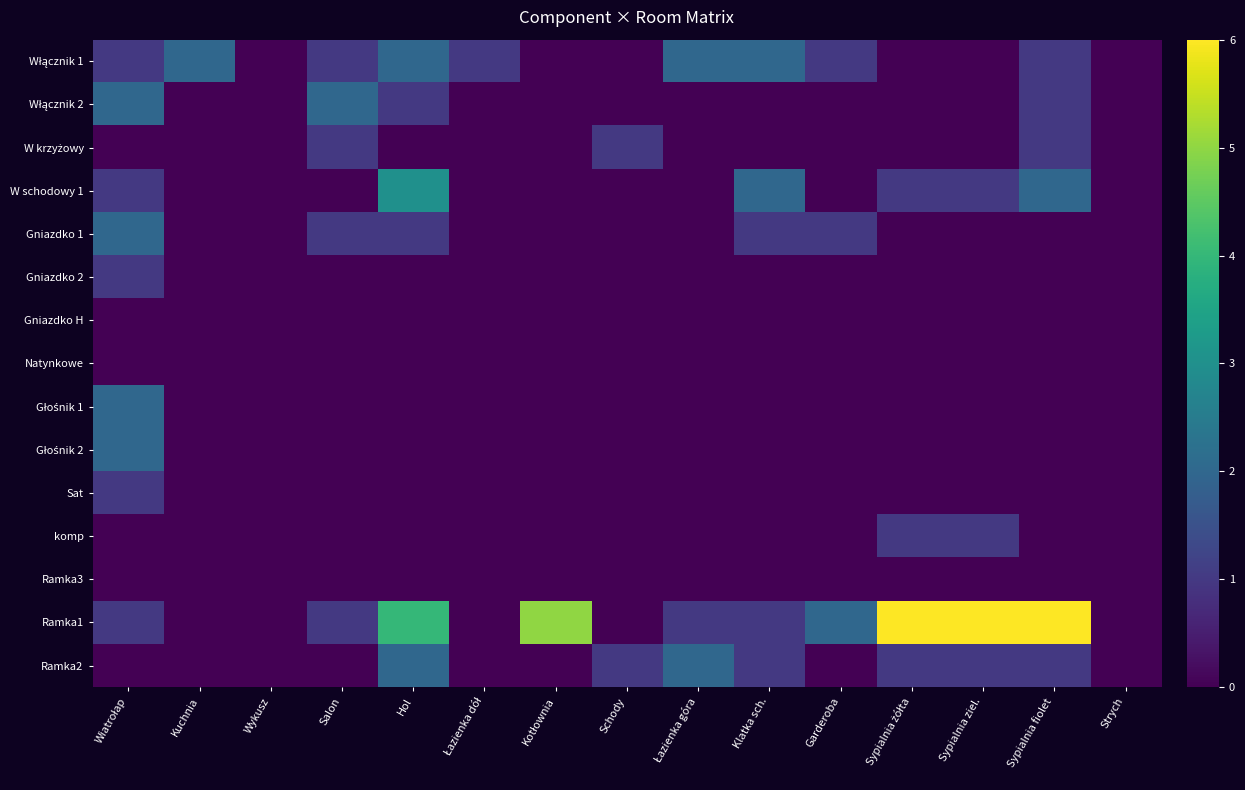

What is the greatest value displayed?

6